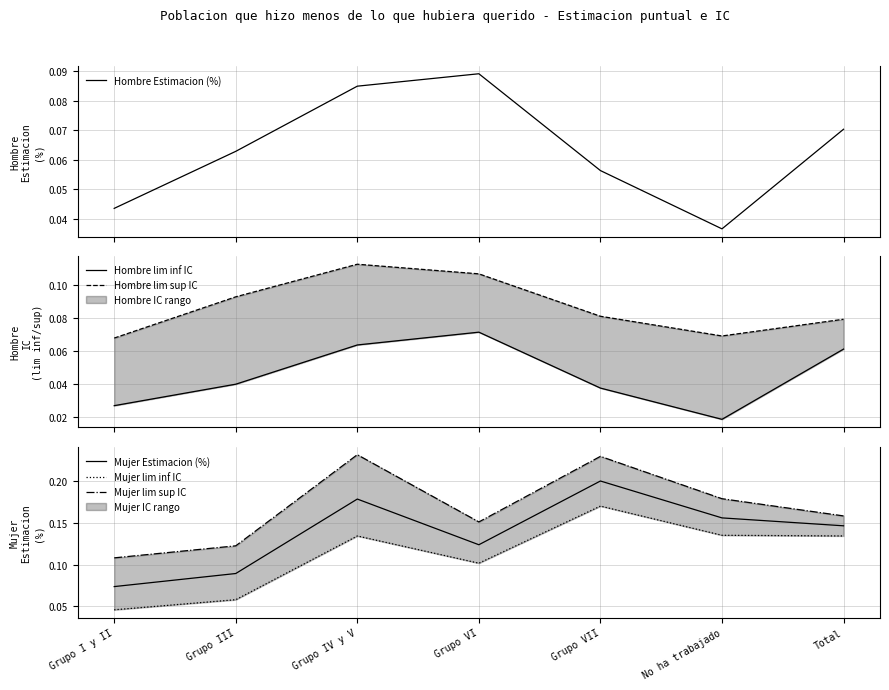

What is the label of the 2nd point from the left?

Grupo III